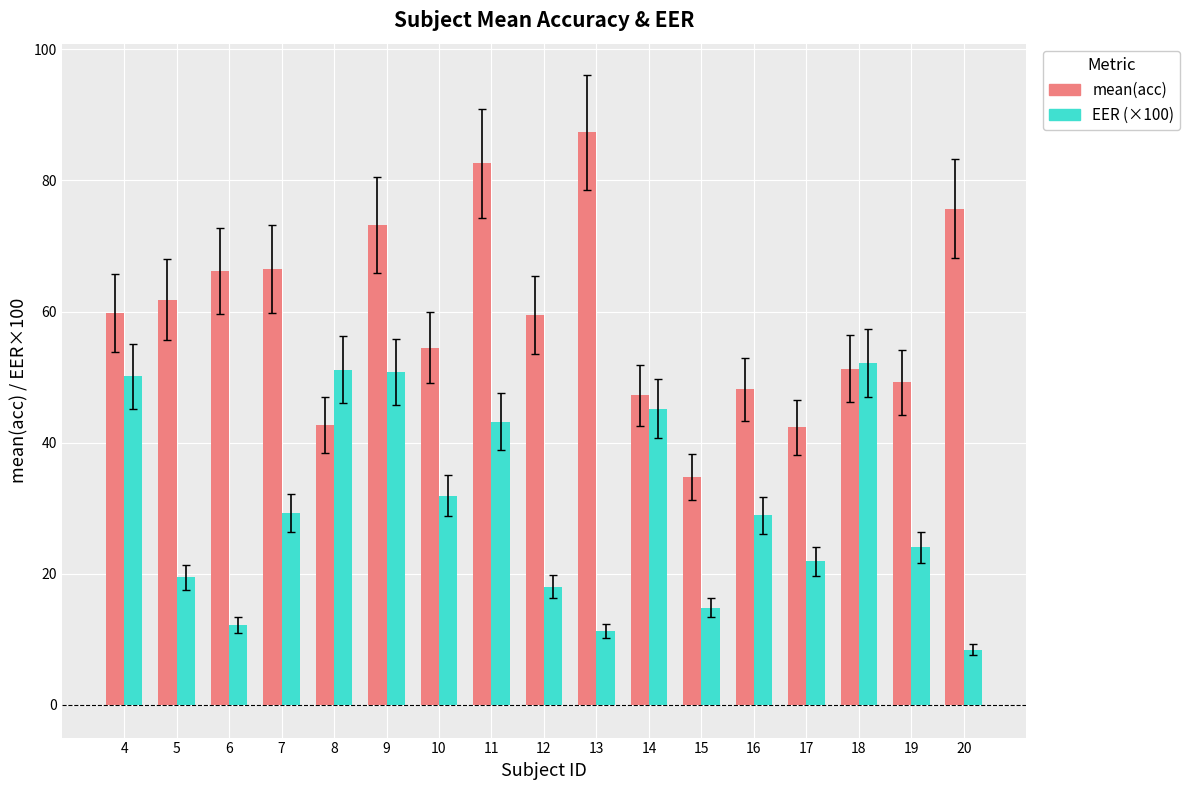

Which series has the widest spread of values?

mean(acc)